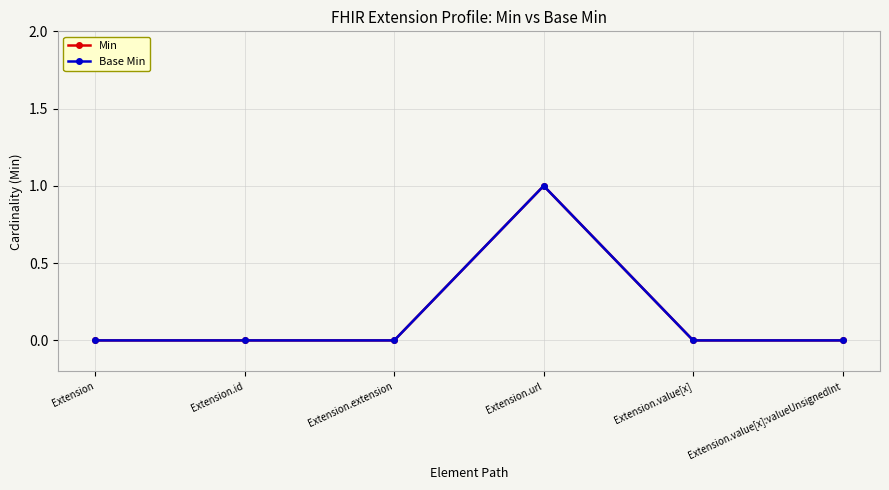

What are all the series names shown in the legend?

Min, Base Min